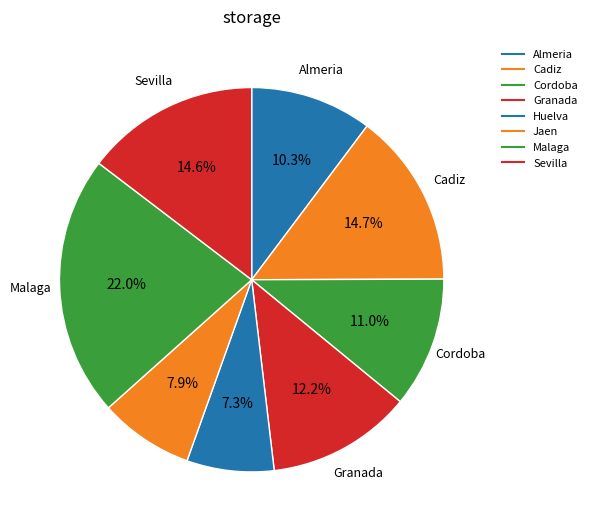

Does Cadiz account for over 50% of the chart?

No